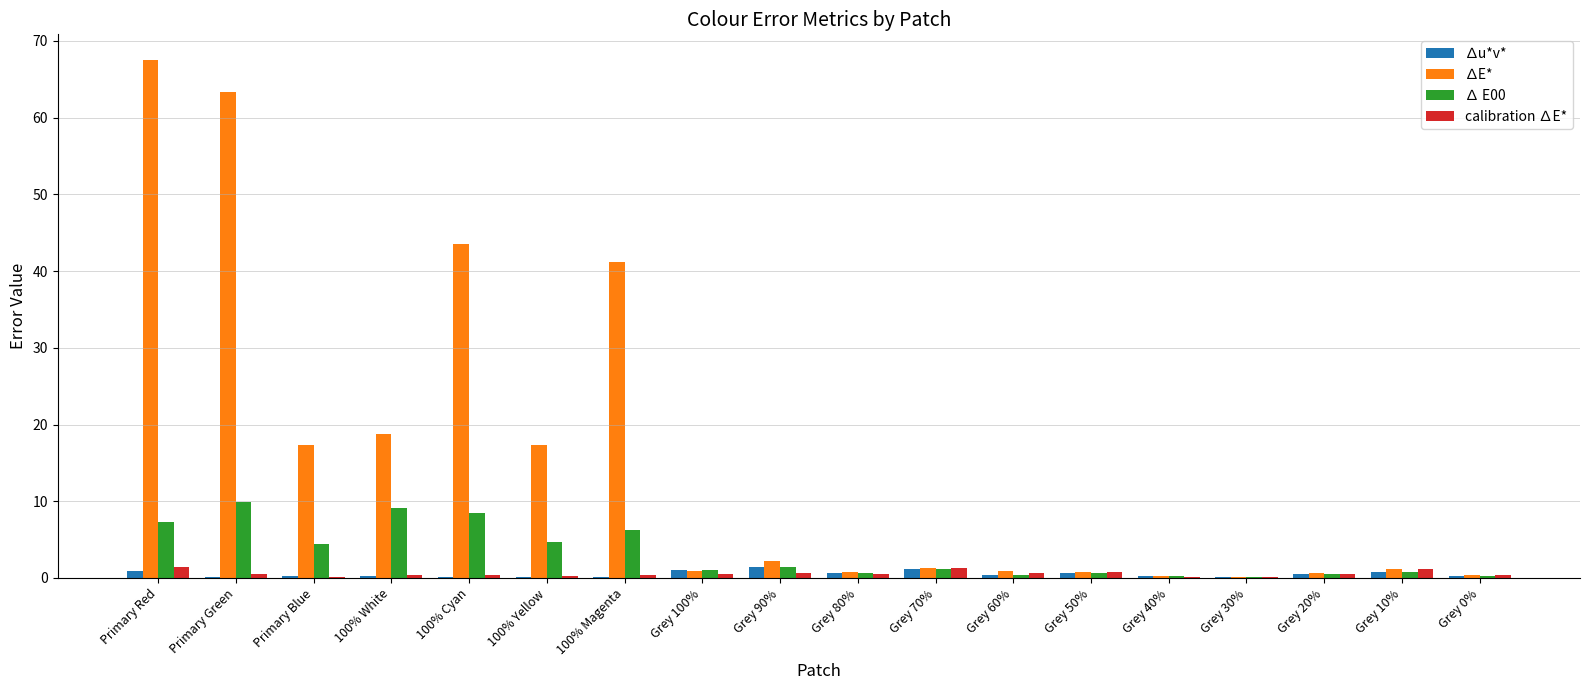

True or false: ∆E* has a value of 43.6 at 100% Cyan.

True